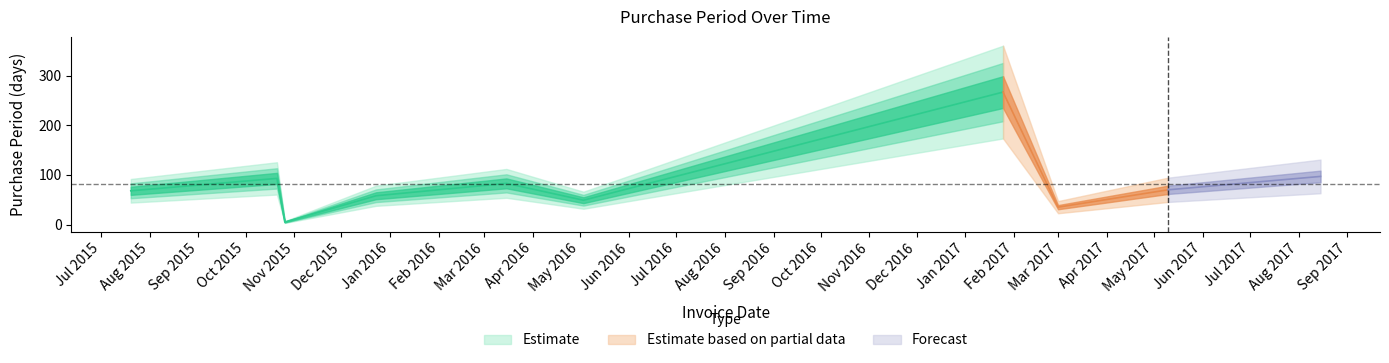

At which label does the data first exceed 70?

2015-10-21